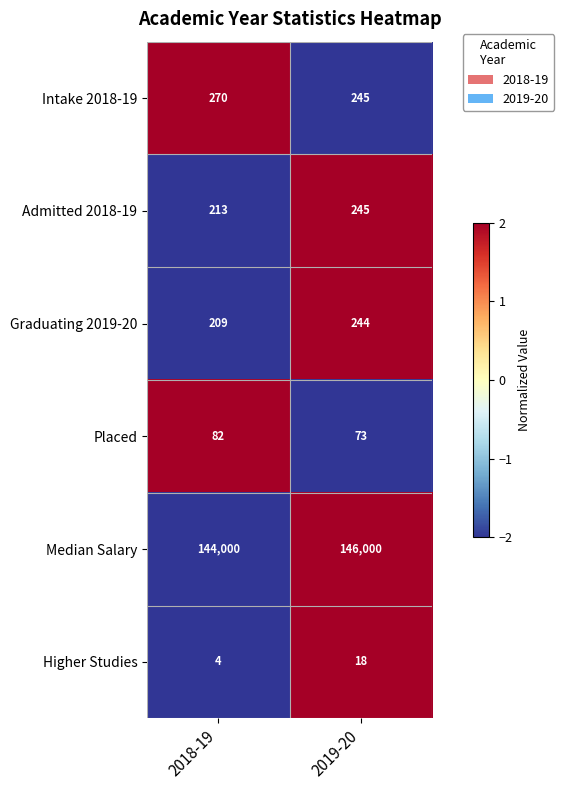

What is the total value across all series at 2018-19?

144778